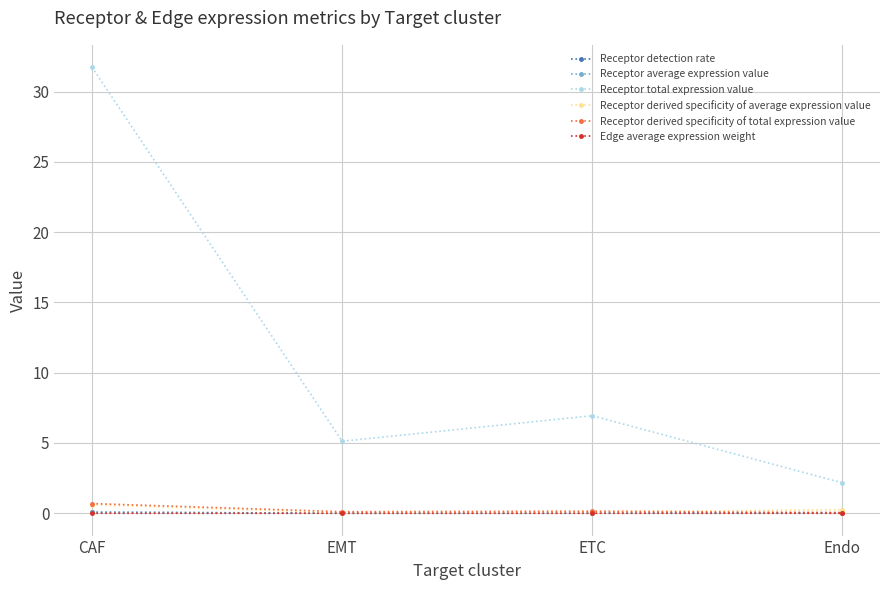

List the labels in order of Receptor total expression value value, largest first.

CAF, ETC, EMT, Endo